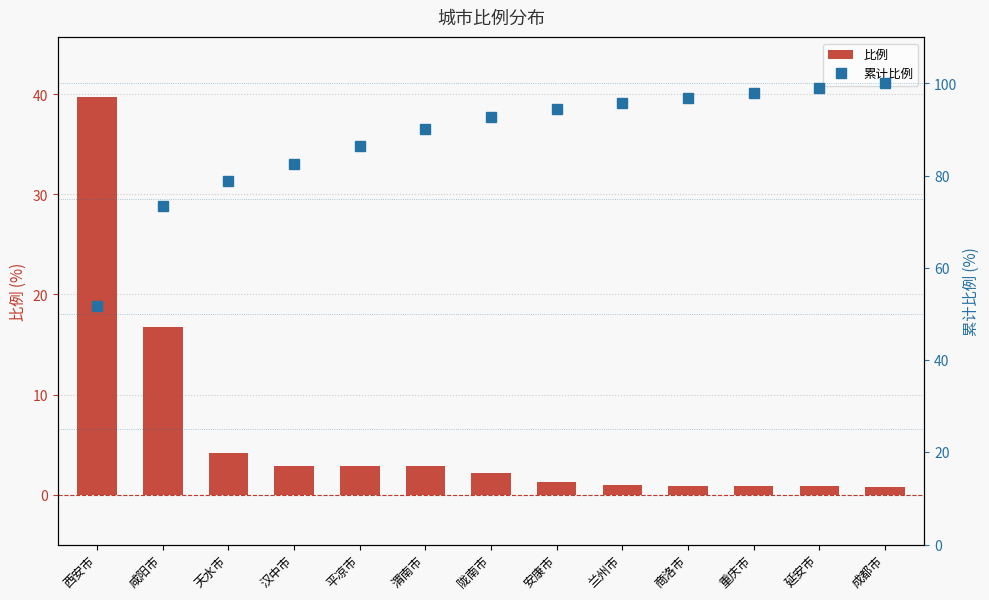

True or false: 比例 has a value of 3.8 at 汉中市.

False